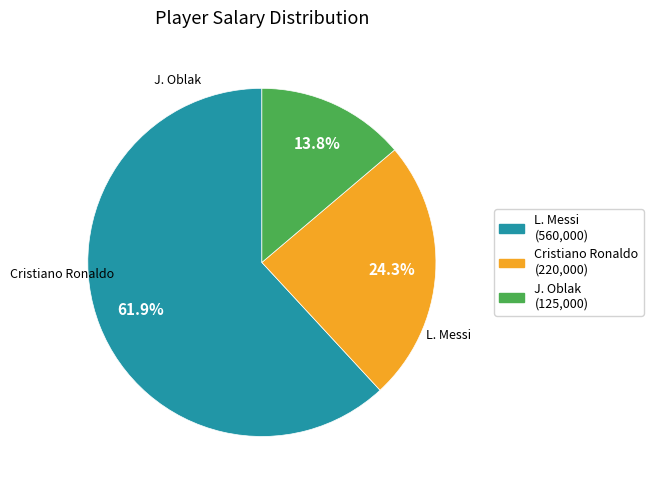

Combined, what portion of the pie is L. Messi and Cristiano Ronaldo?

86.2%